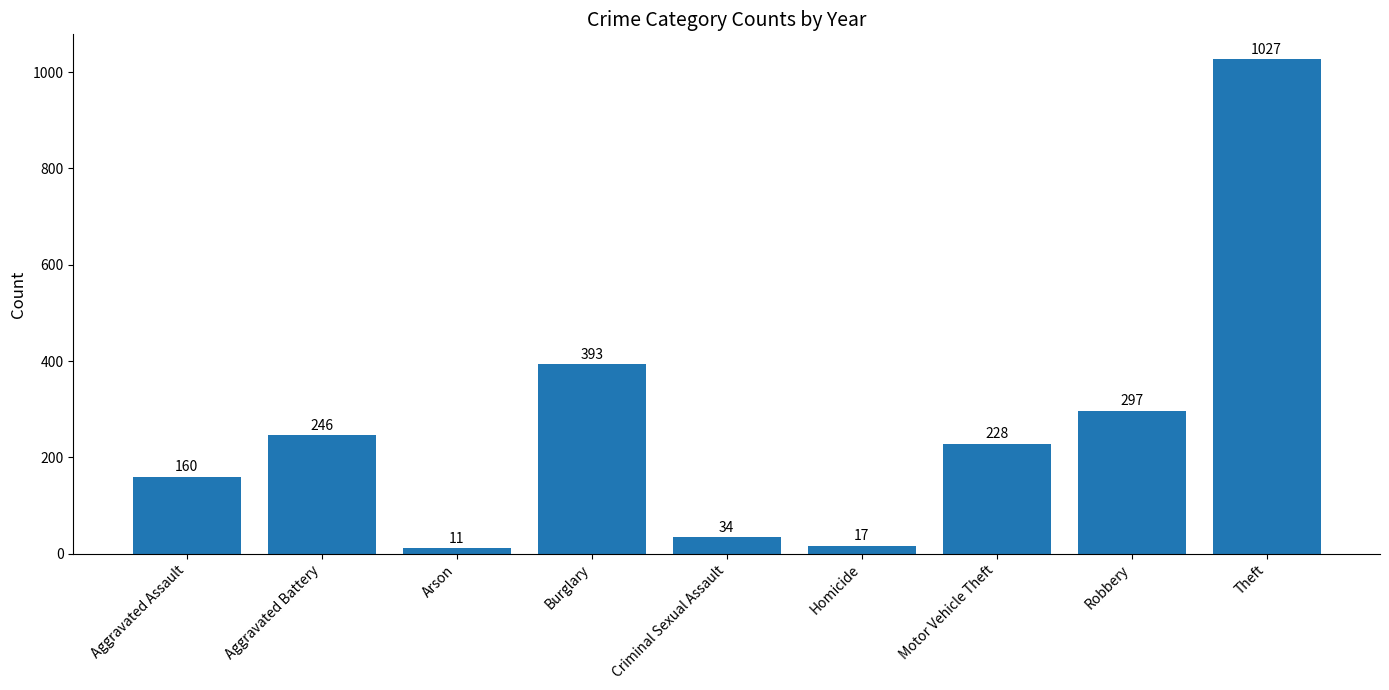

What is the difference between the maximum and minimum values?

1016